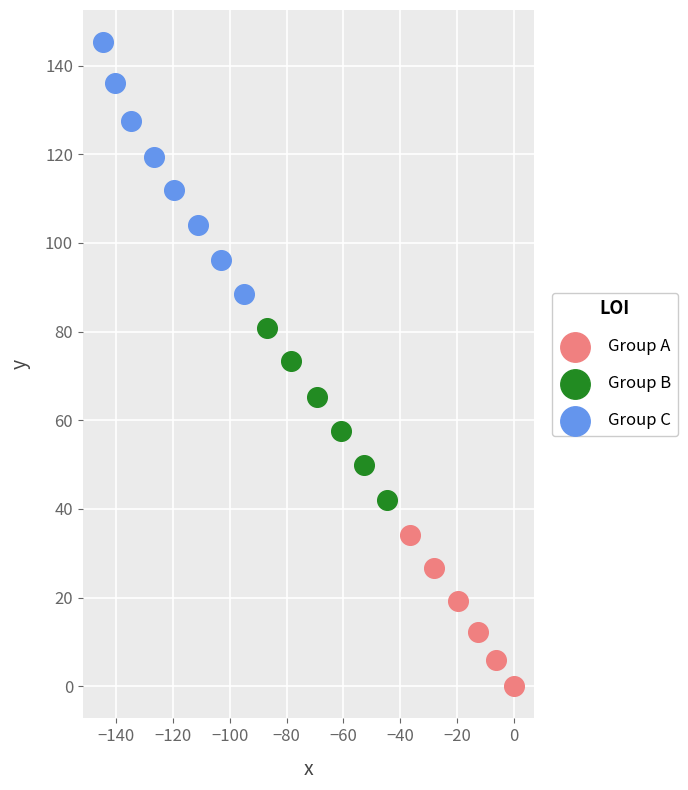

Which series reaches the minimum Y coordinate?

Group A